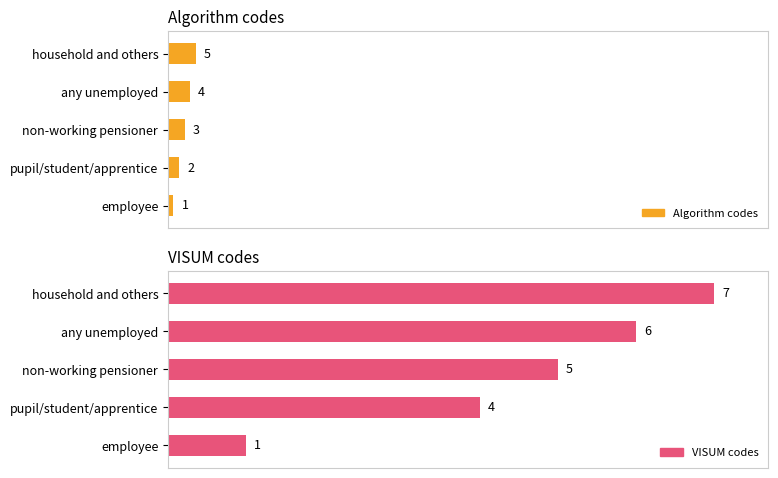

At pupil/student/apprentice, list the series in order from smallest to largest.

Algorithm codes, VISUM codes